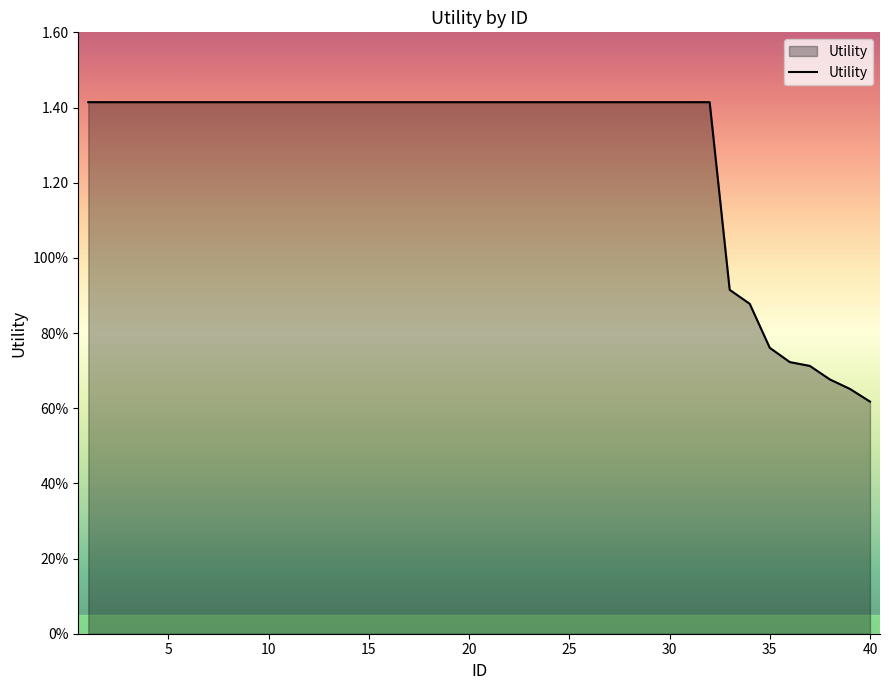

Does the chart have visible grid lines?

No